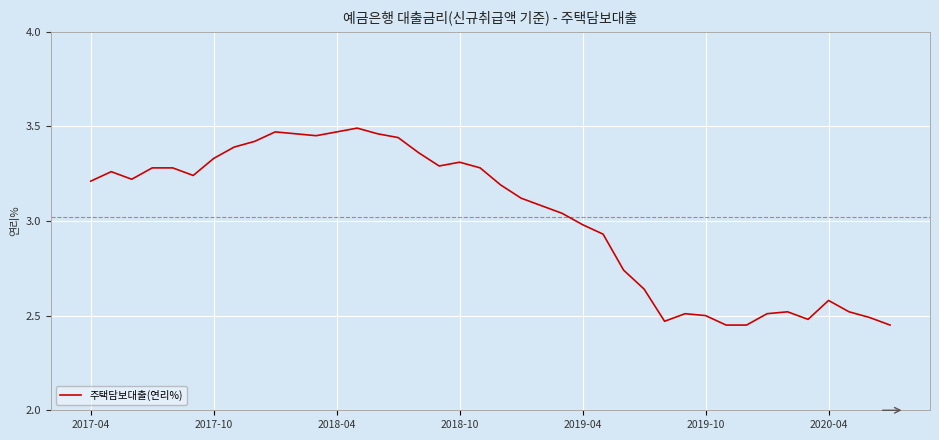

Count the number of data series in this chart.

1